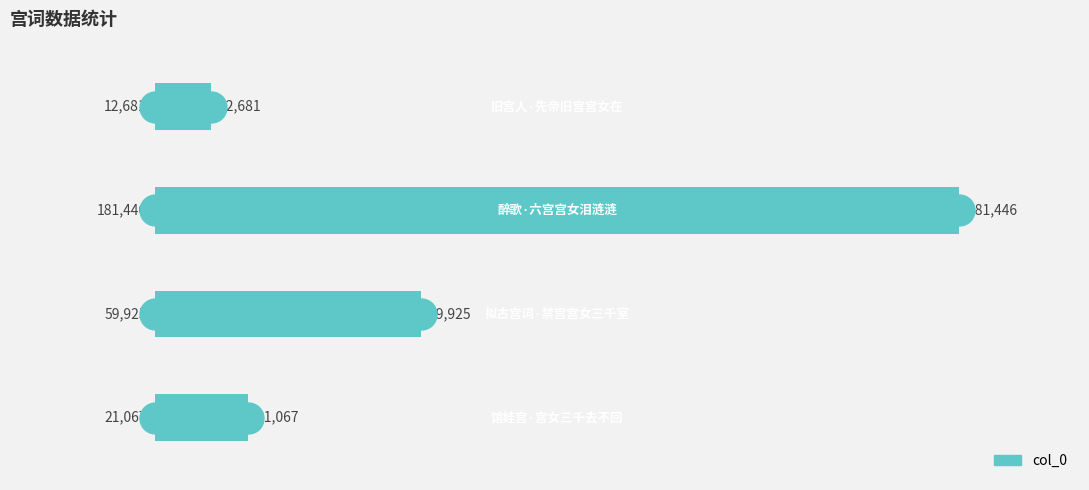

Reading bottom to top, transcribe all the data shown in this chart.

21067	59925	181446	12681